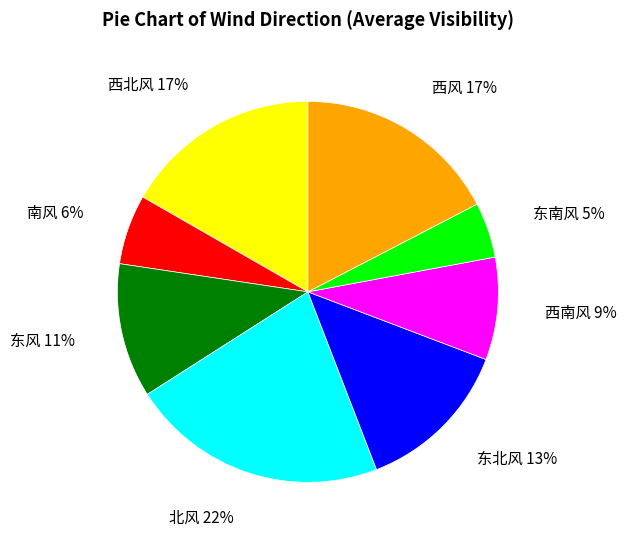

True or false: 南风 accounts for 1% of the total.

False